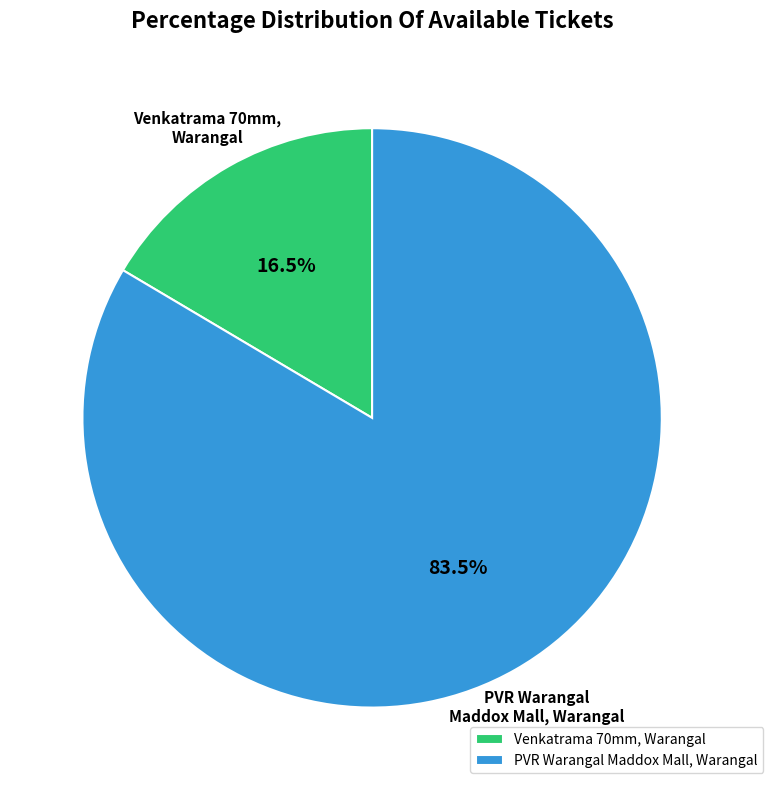

How many segments does this pie chart have?

2